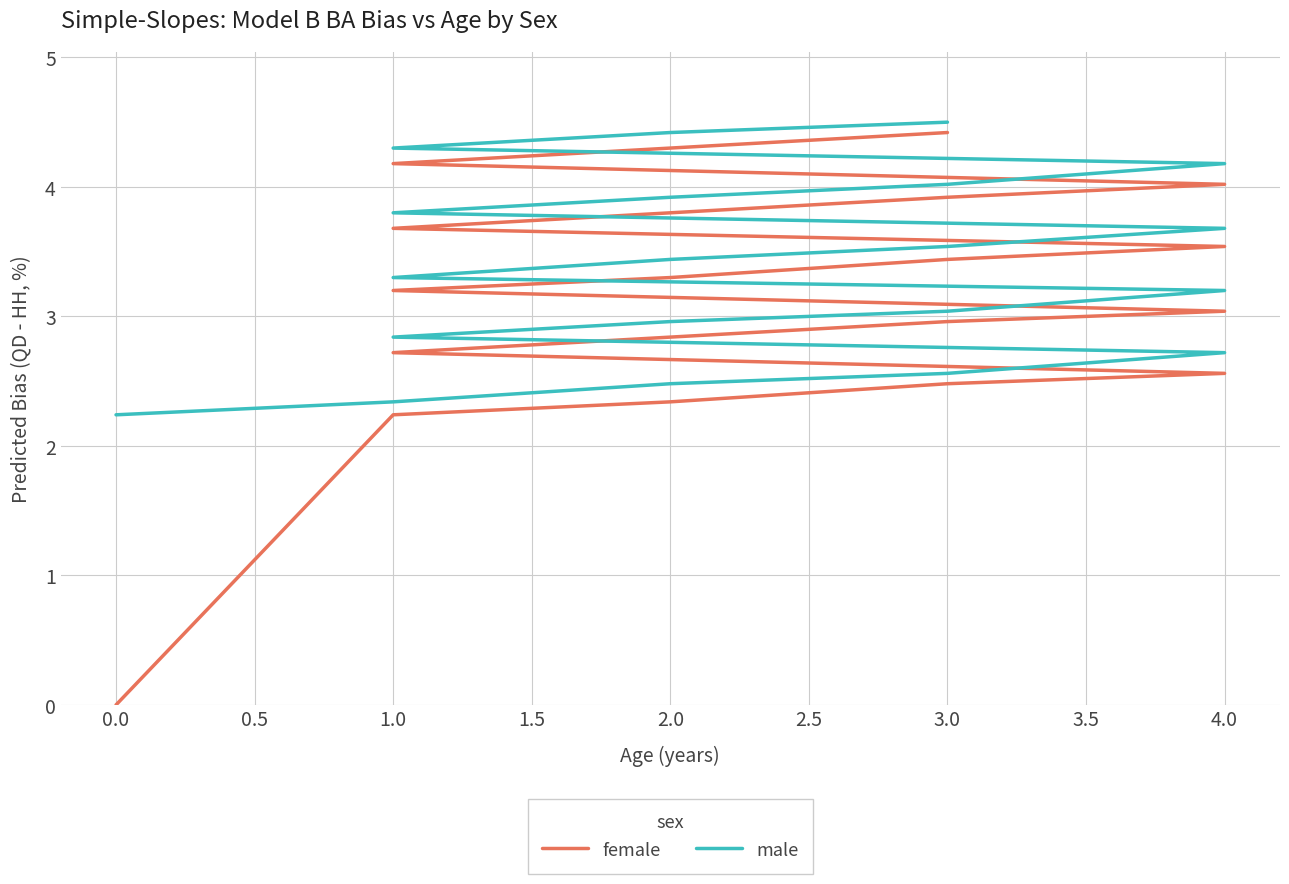

What is the difference between the maximum and minimum values in the male series?

2.3